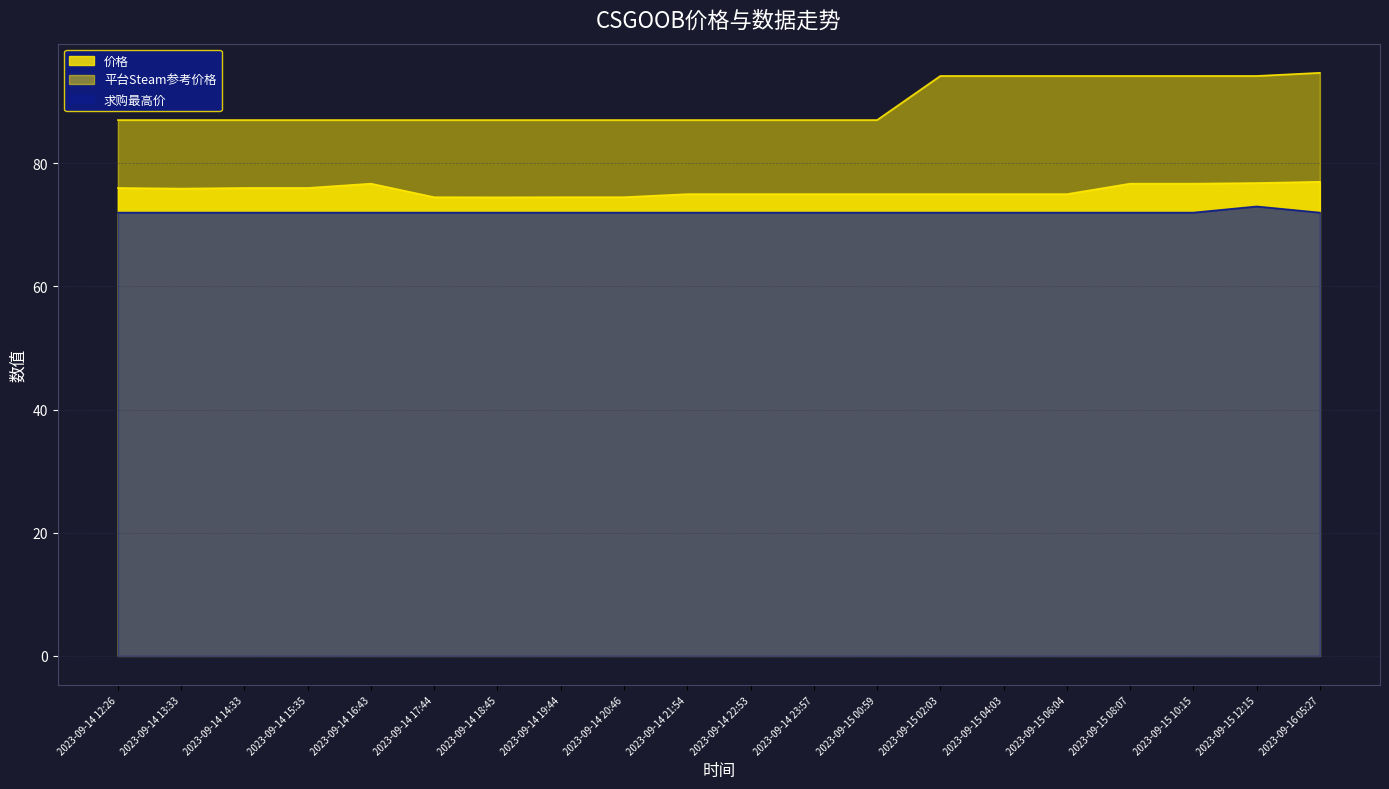

At which category is the sum across all series the highest?

2023-09-15 12:15